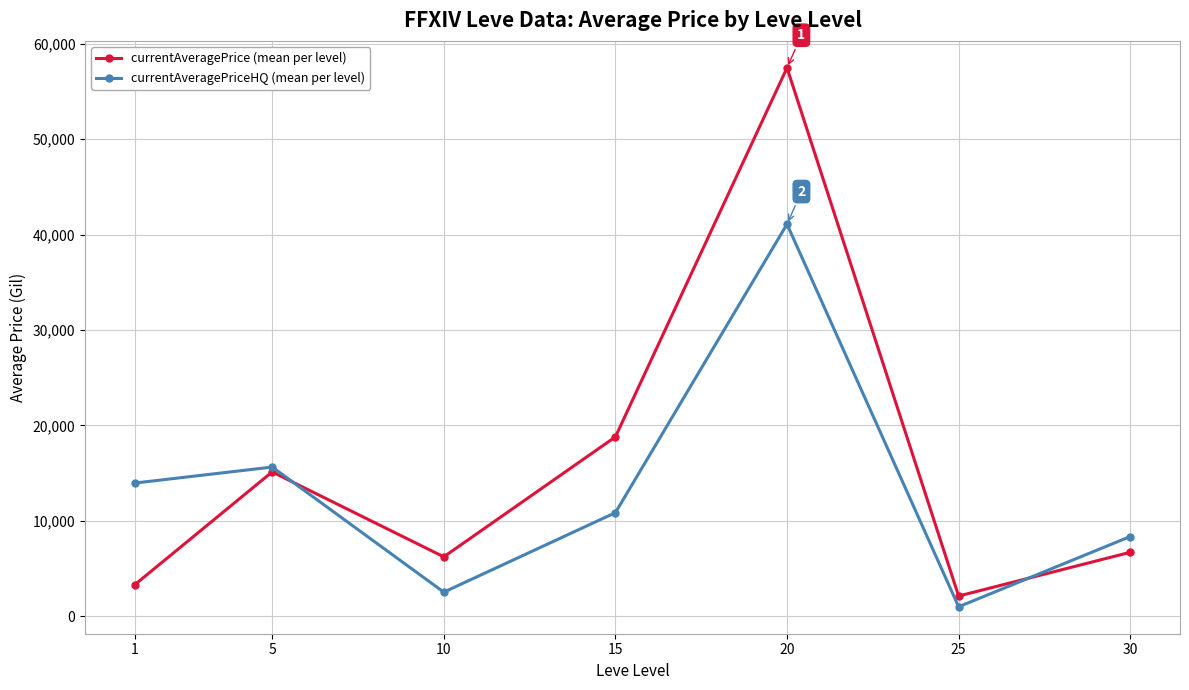

What is the difference between the currentAveragePriceHQ (mean per level) values at 25 and 5?

14647.5